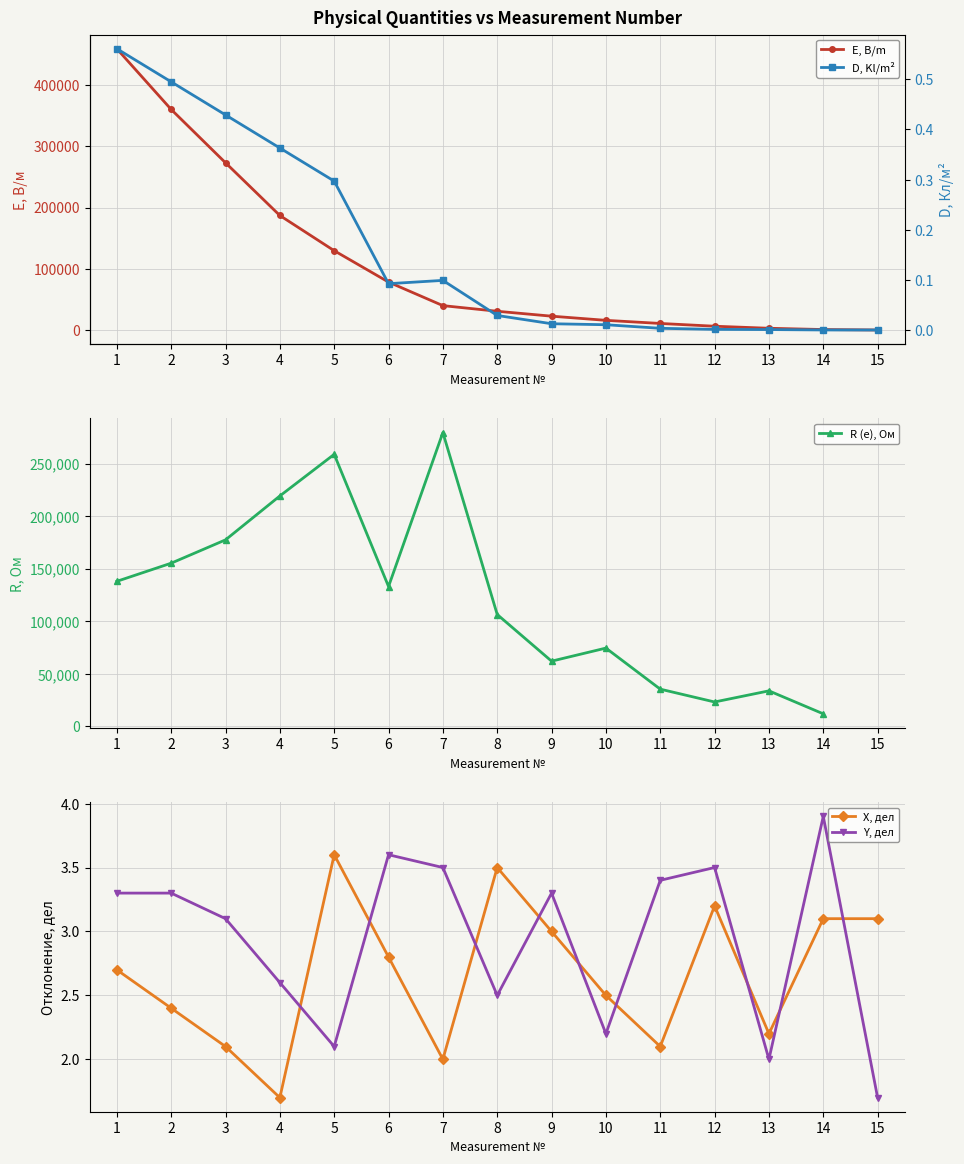

What is the sum of the E, B/m values at 9 and 5?

152400.0